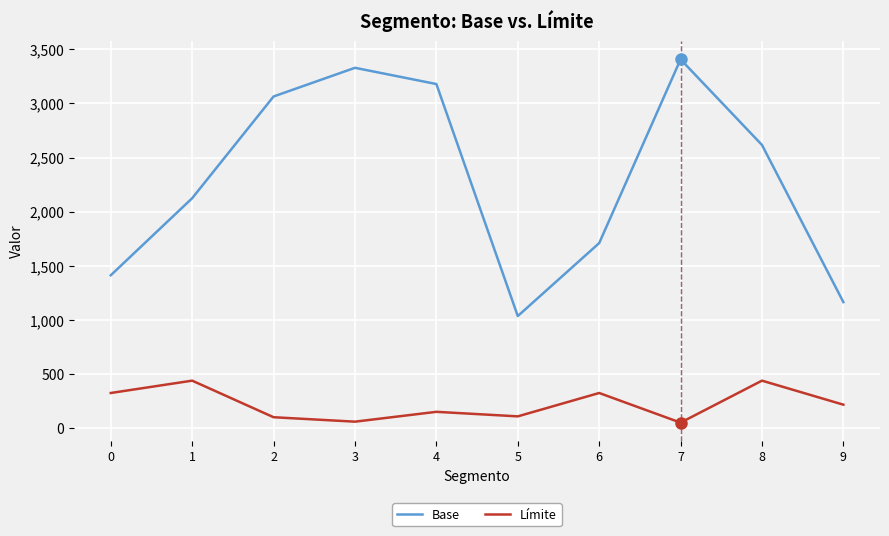

True or false: Límite and Base cross at least once.

False